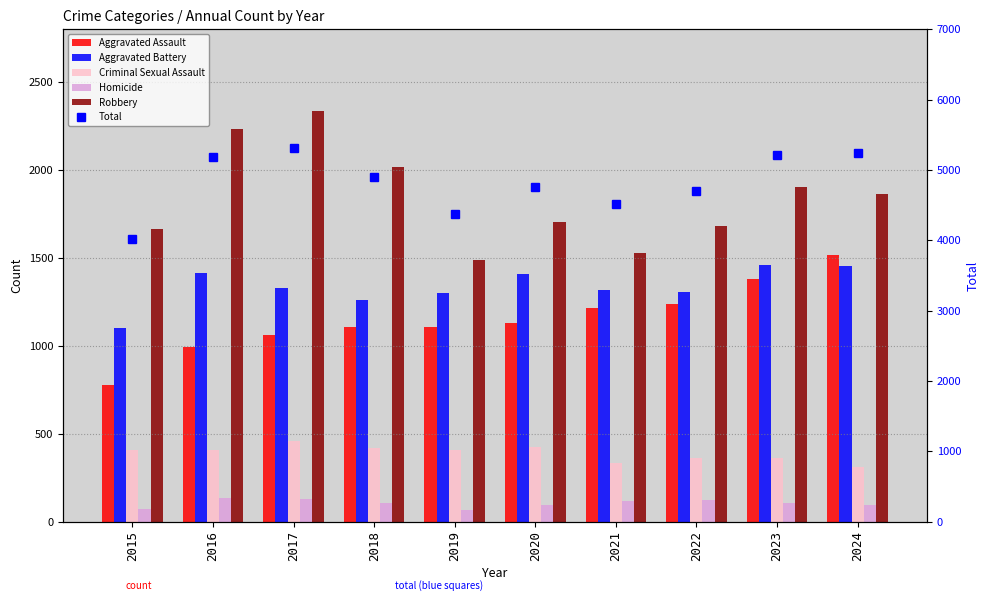

What are all the series names shown in the legend?

Aggravated Assault, Aggravated Battery, Criminal Sexual Assault, Homicide, Robbery, Total